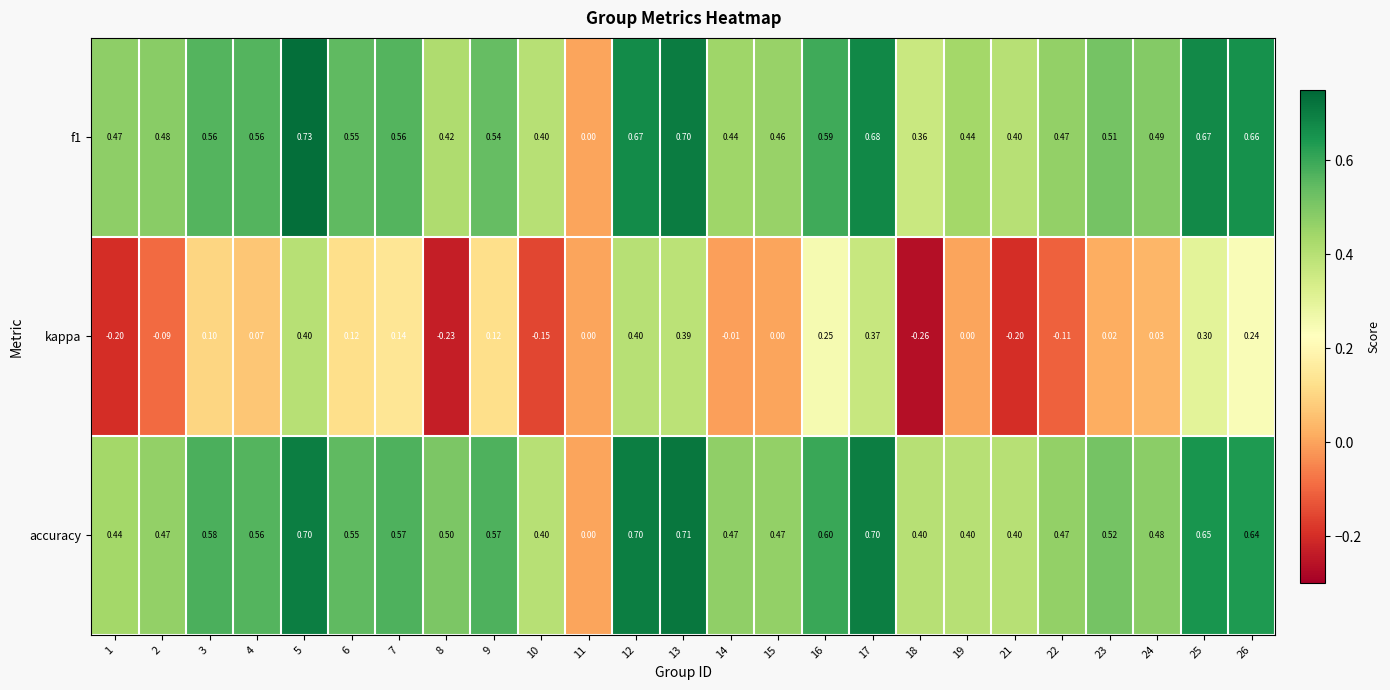

At 5, list the series in order from smallest to largest.

kappa, accuracy, f1